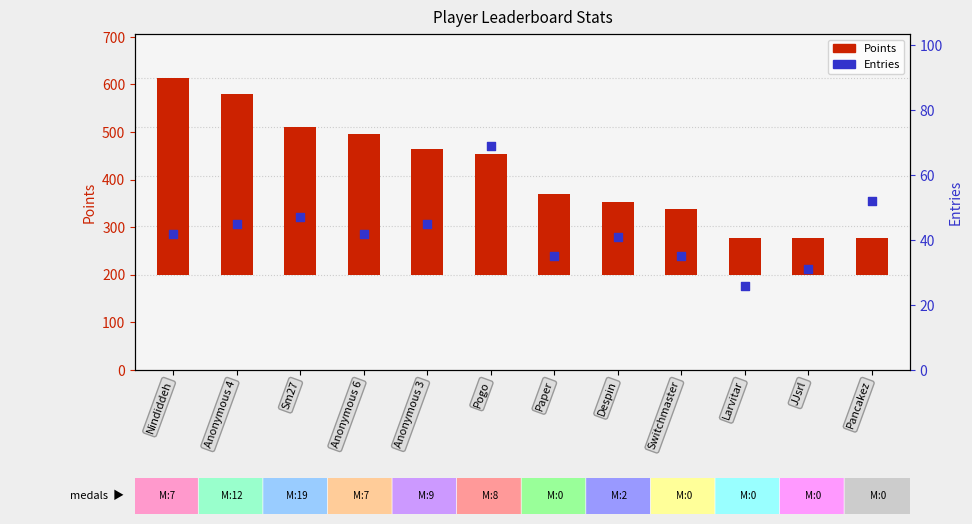

What is the total value across all series at Anonymous 6?

339